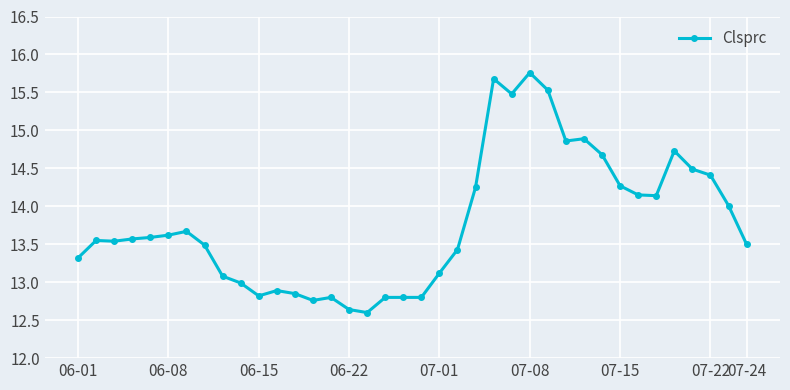

What is the maximum value shown in the chart?

15.8